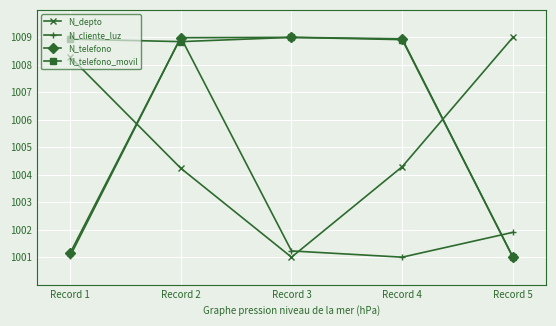

True or false: N_depto has a value of 1004.3 at Record 4.

True